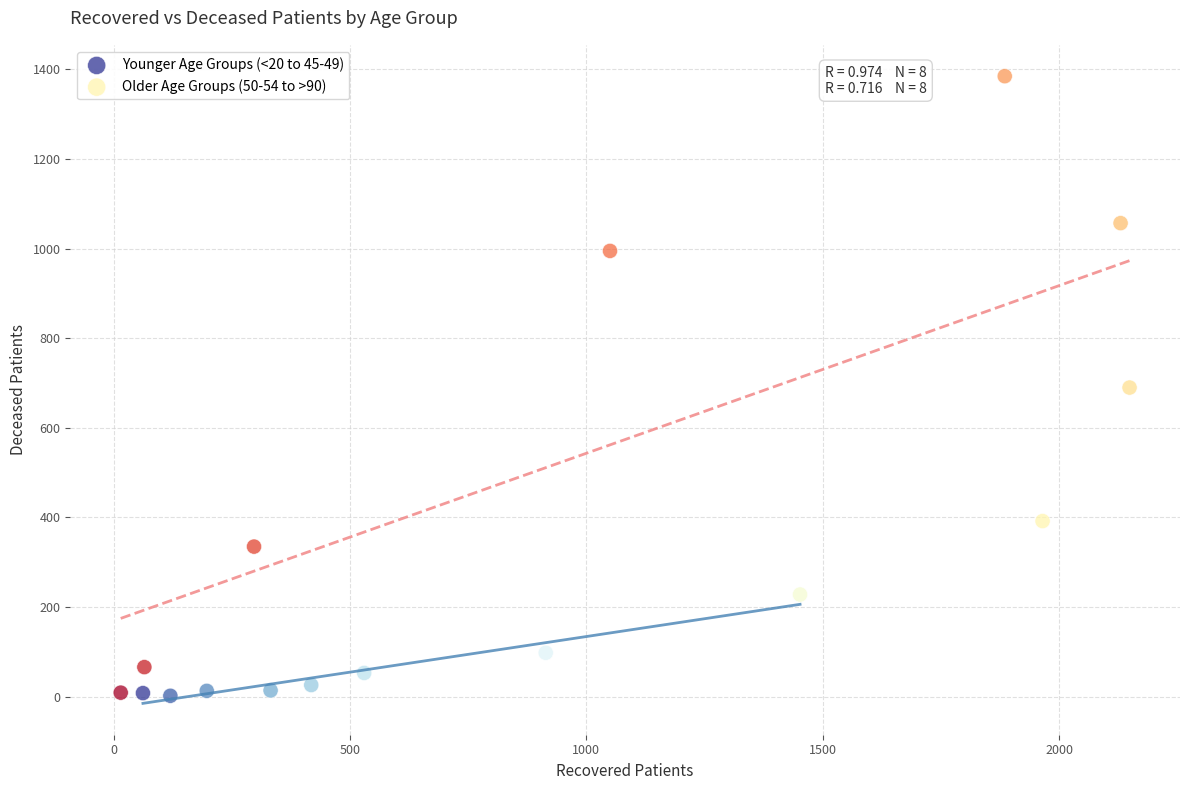

Which series reaches the maximum Y coordinate?

Older Age Groups (50-54 to >90)